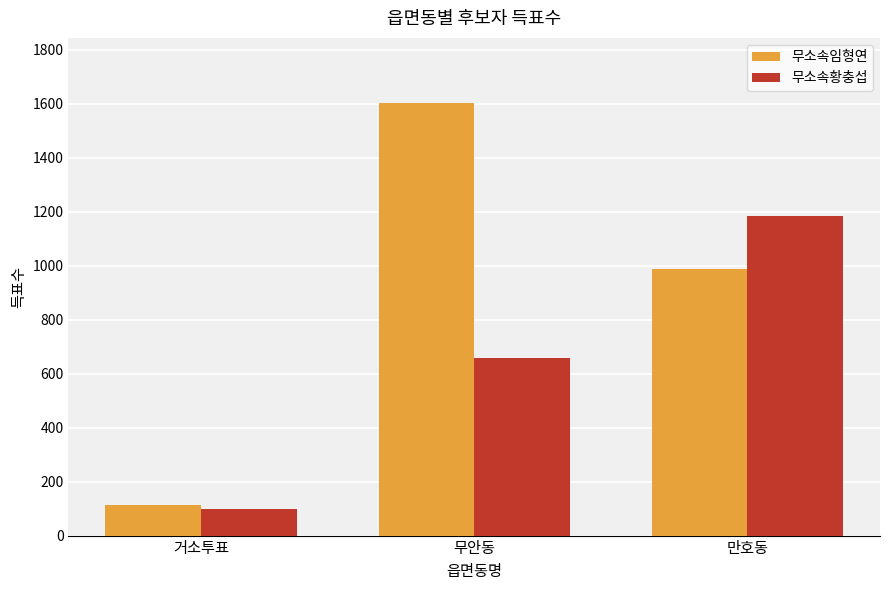

What is the difference between the 무소속황충섭 values at 무안동 and 만호동?

527